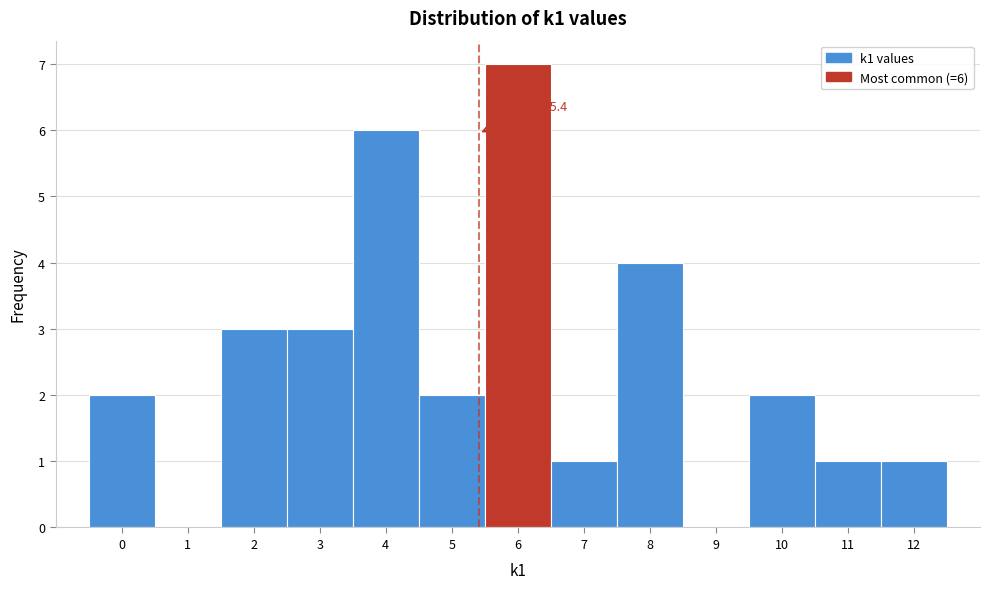

Over which range of the x-axis is the bar tallest?

5.5 to 6.5